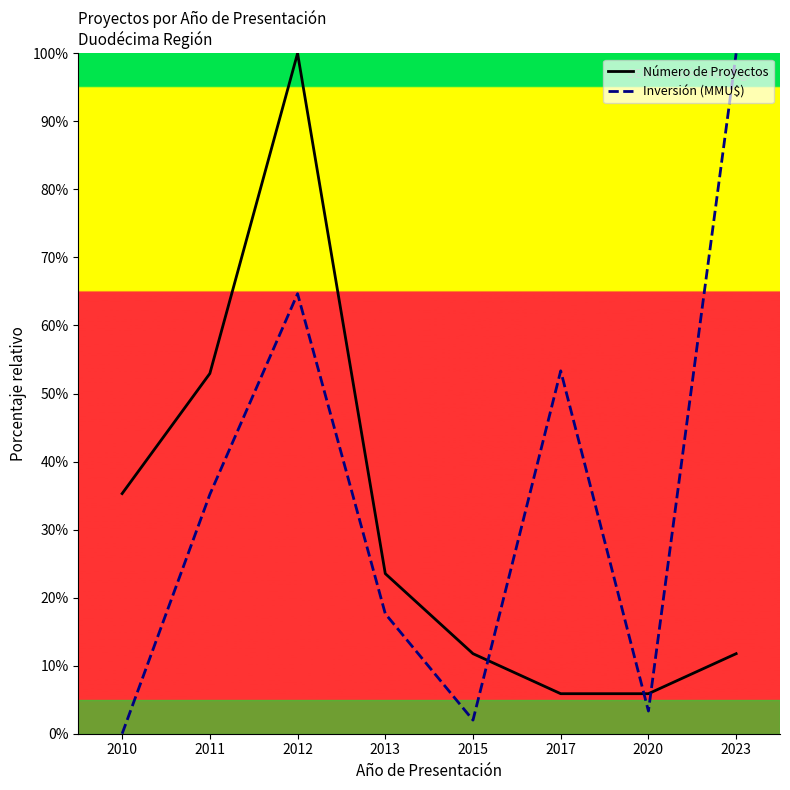

The Número de Proyectos series shows 11.8 at 2015. True or false?

True